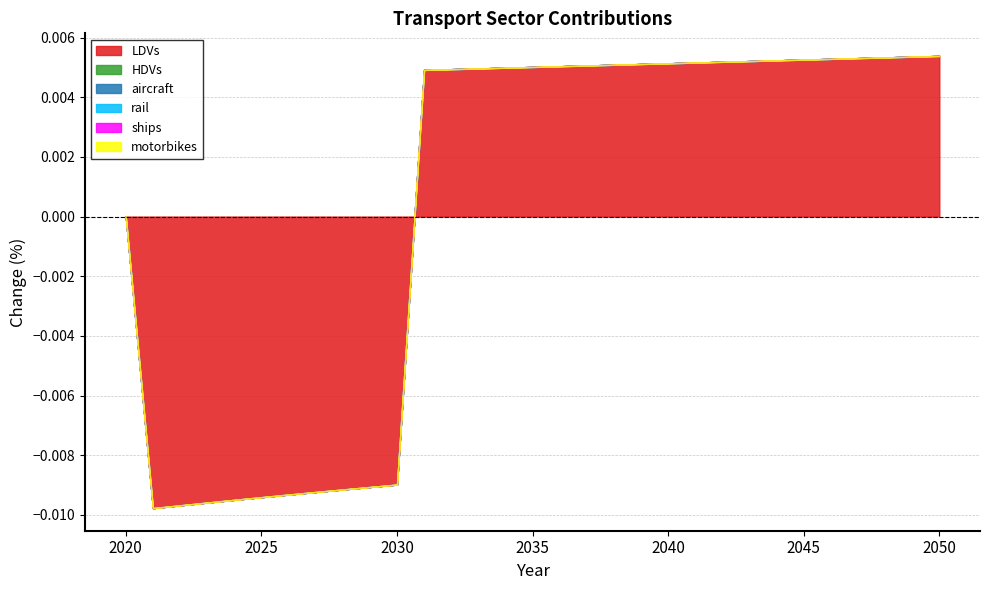

True or false: LDVs has more than 0 points higher than both neighbors.

False